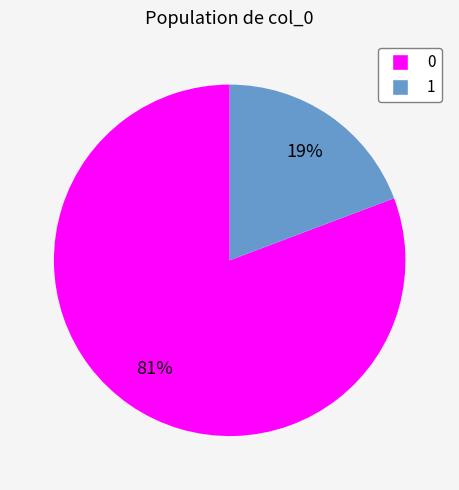

Which category has the smallest portion of the pie?

1